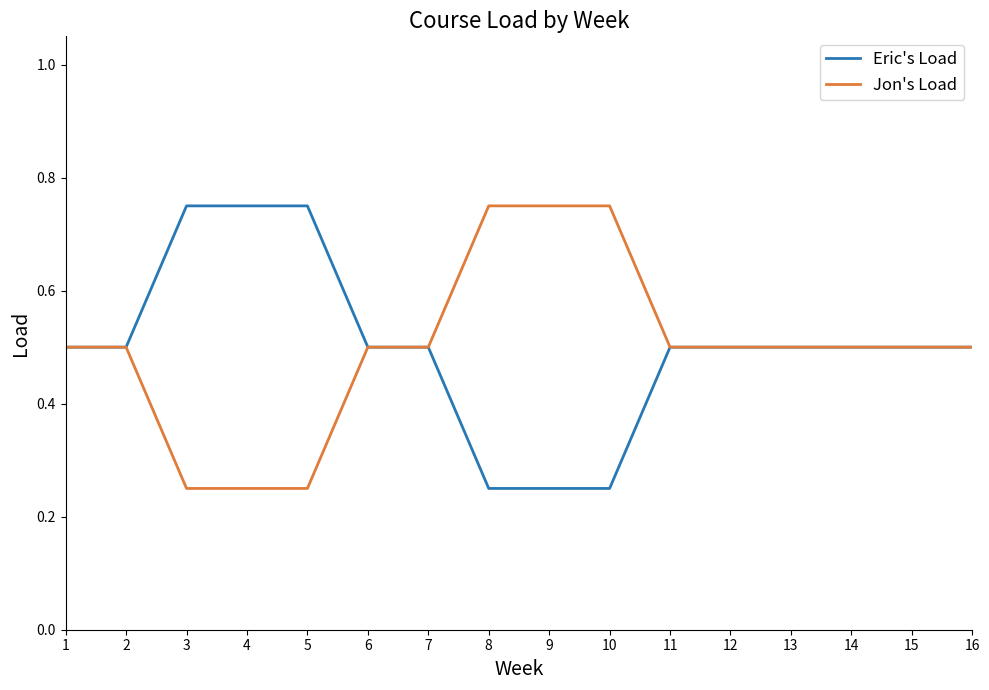

What is the total value across all series at 9?

1.0